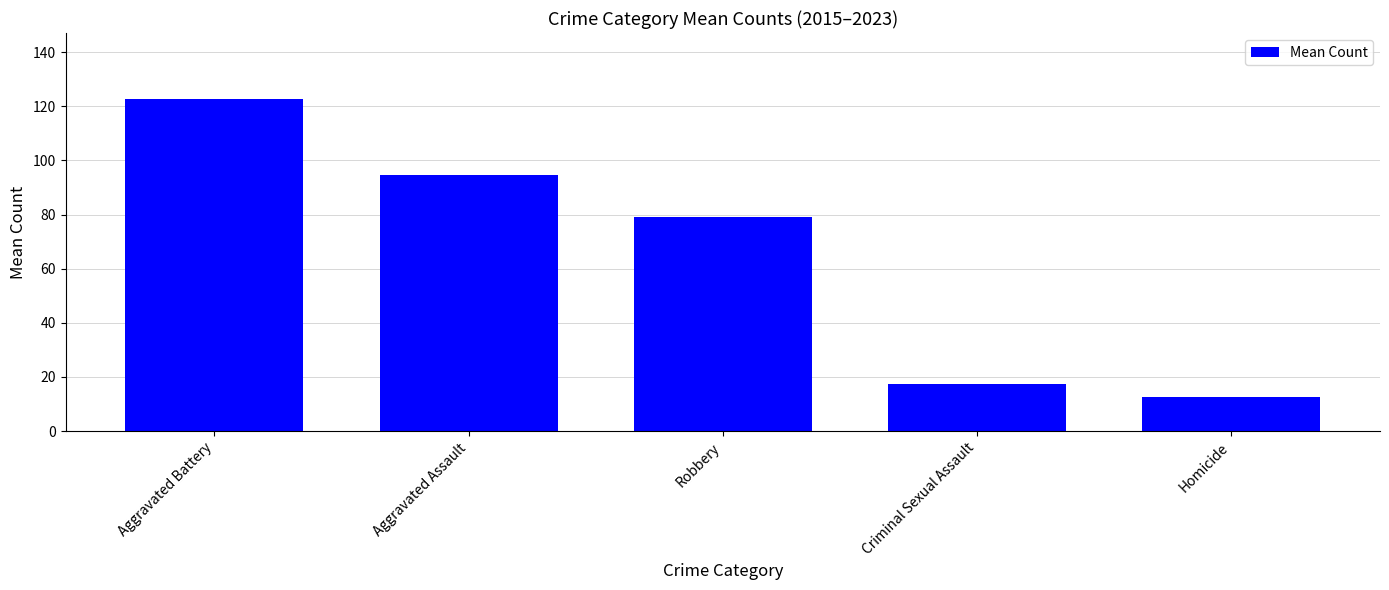

Reading right to left, list all the values displayed in this chart.

Homicide=12.4	Criminal Sexual Assault=17.3	Robbery=79.1	Aggravated Assault=94.4	Aggravated Battery=122.6